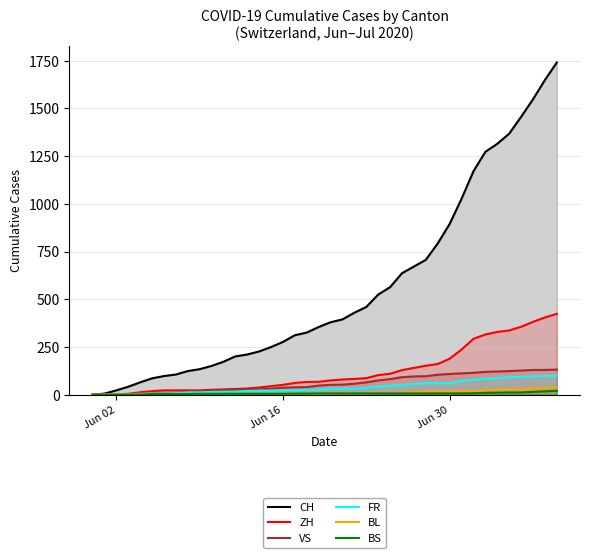

What is the maximum value shown in the chart?

1741